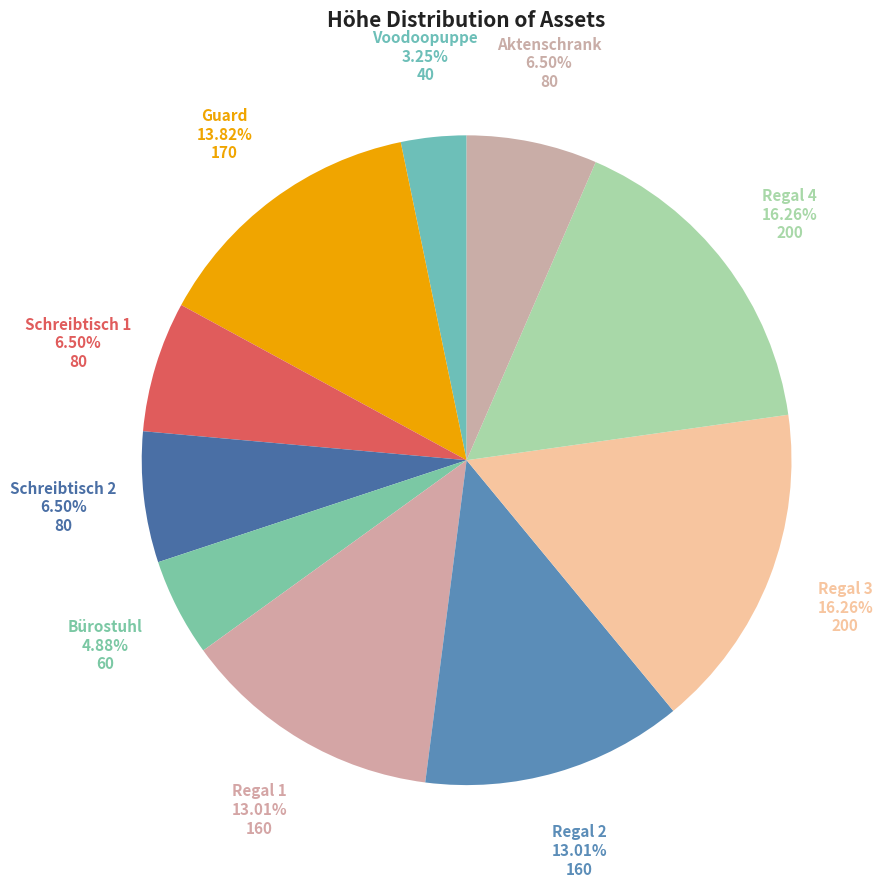

Does Aktenschrank represent more than half of the total?

No